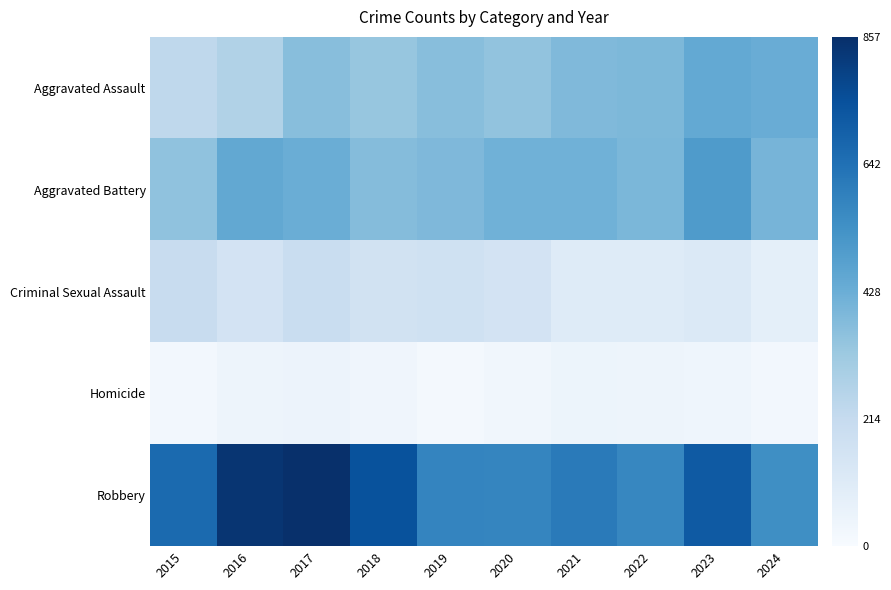

List the series in order of their peak value, lowest first.

Homicide, Criminal Sexual Assault, Aggravated Assault, Aggravated Battery, Robbery